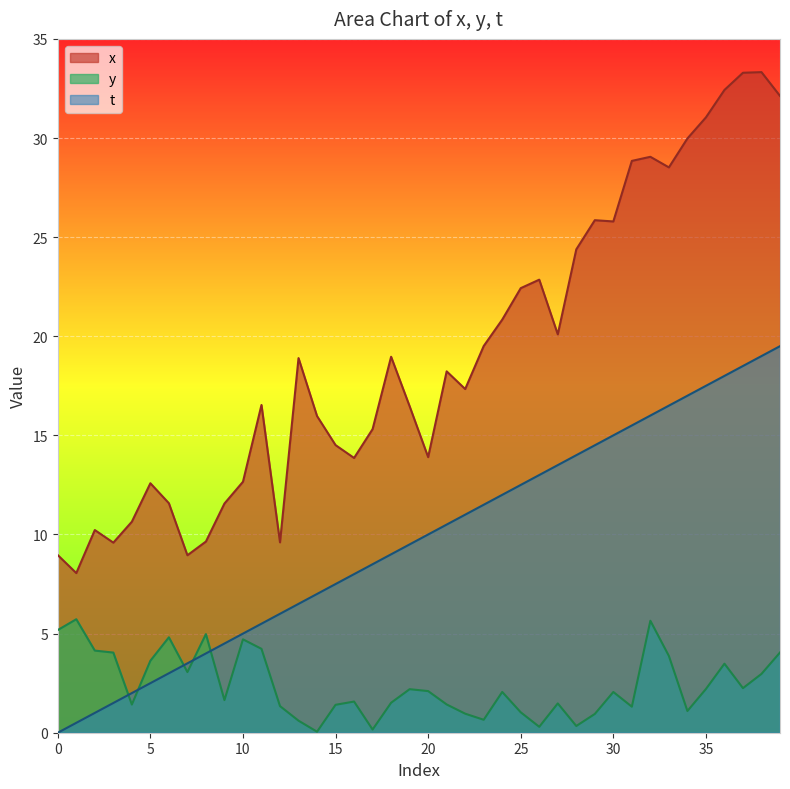

Is it true that y equals 2.1 at 24?

True